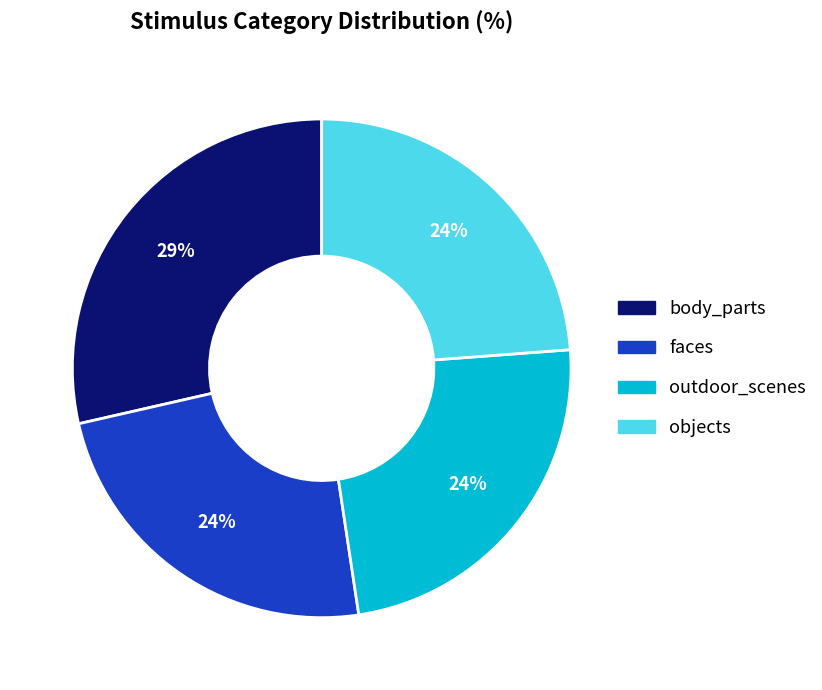

To the nearest percent, what is the difference between the largest and smallest slice percentages?

5%